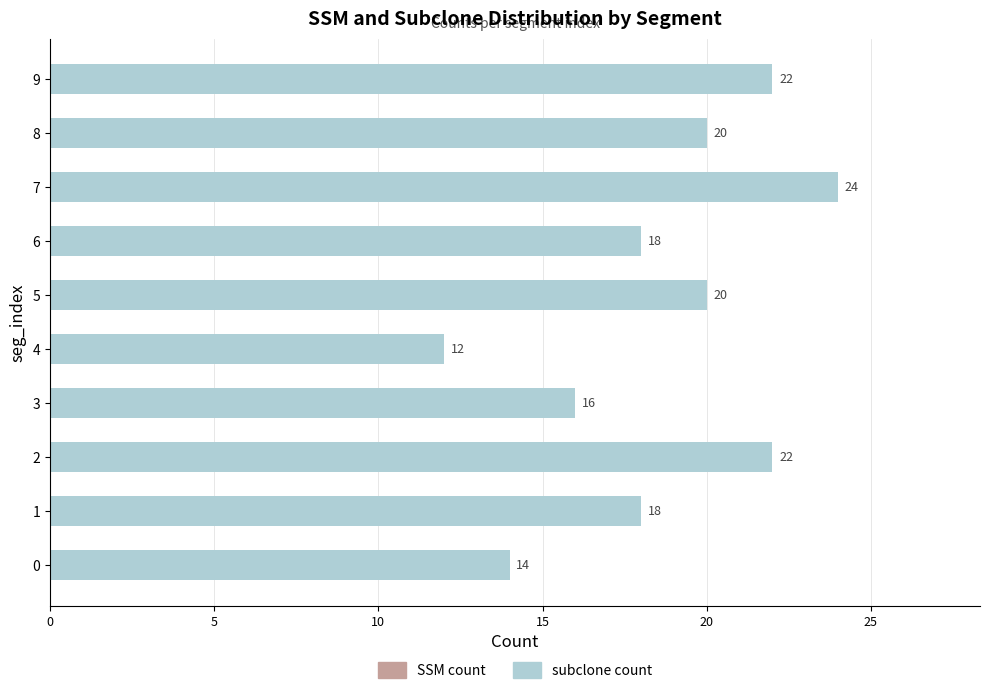

Count the number of data series in this chart.

2